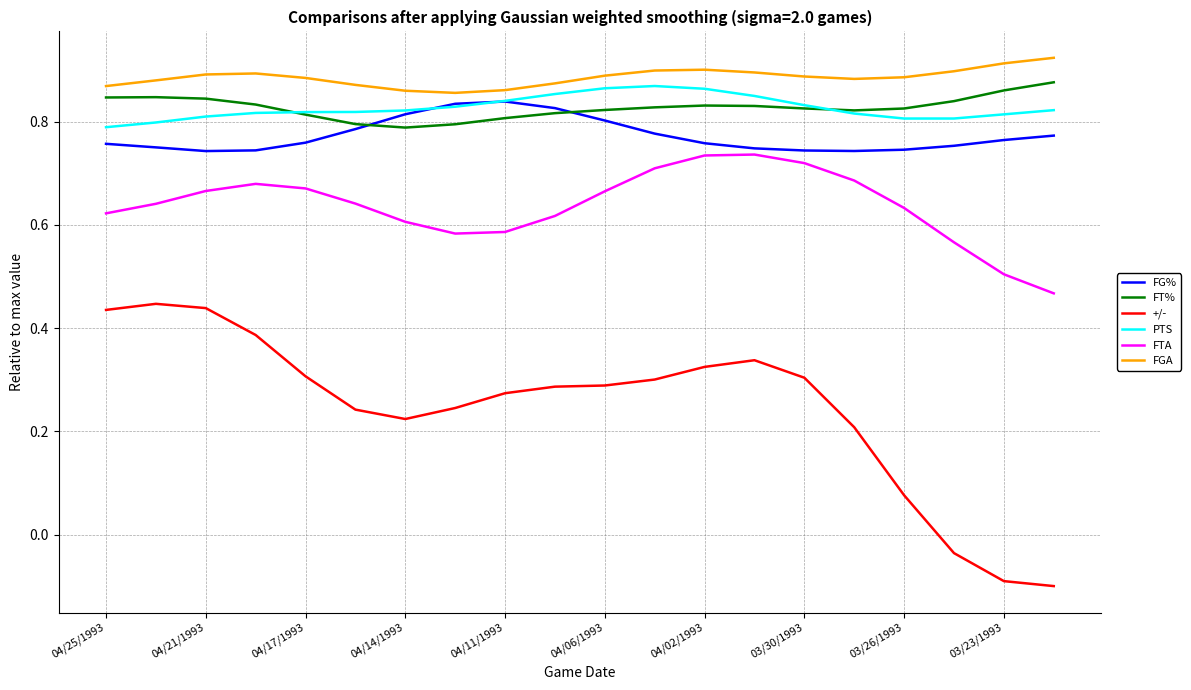

True or false: FGA and +/- intersect in this chart.

False